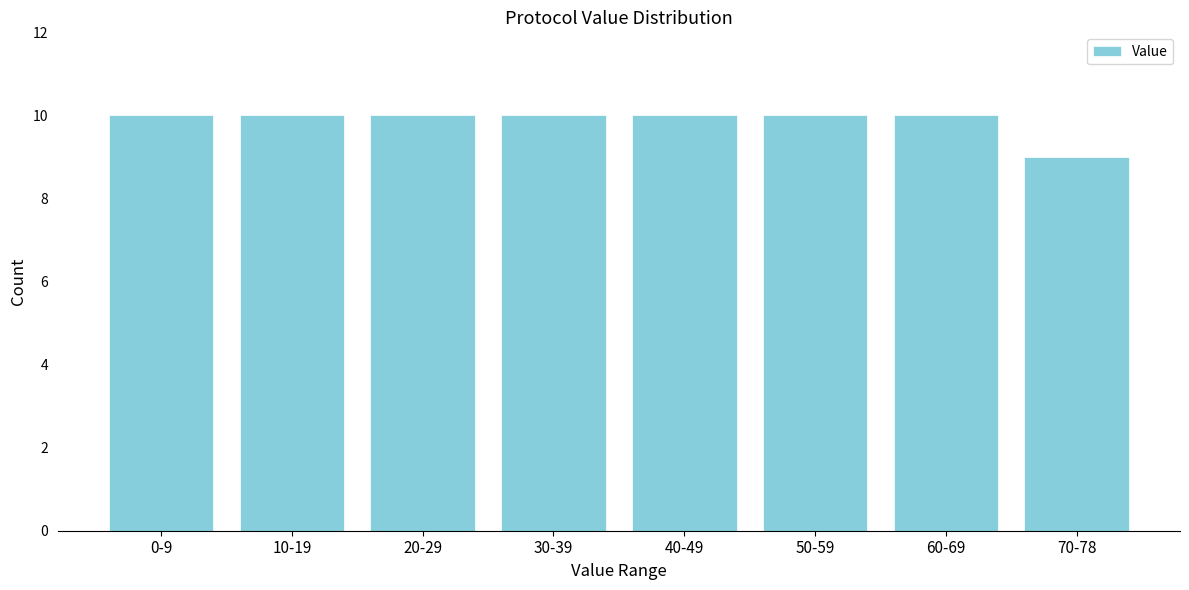

Reading left to right, extract all data points from this chart.

10	10	10	10	10	10	10	9